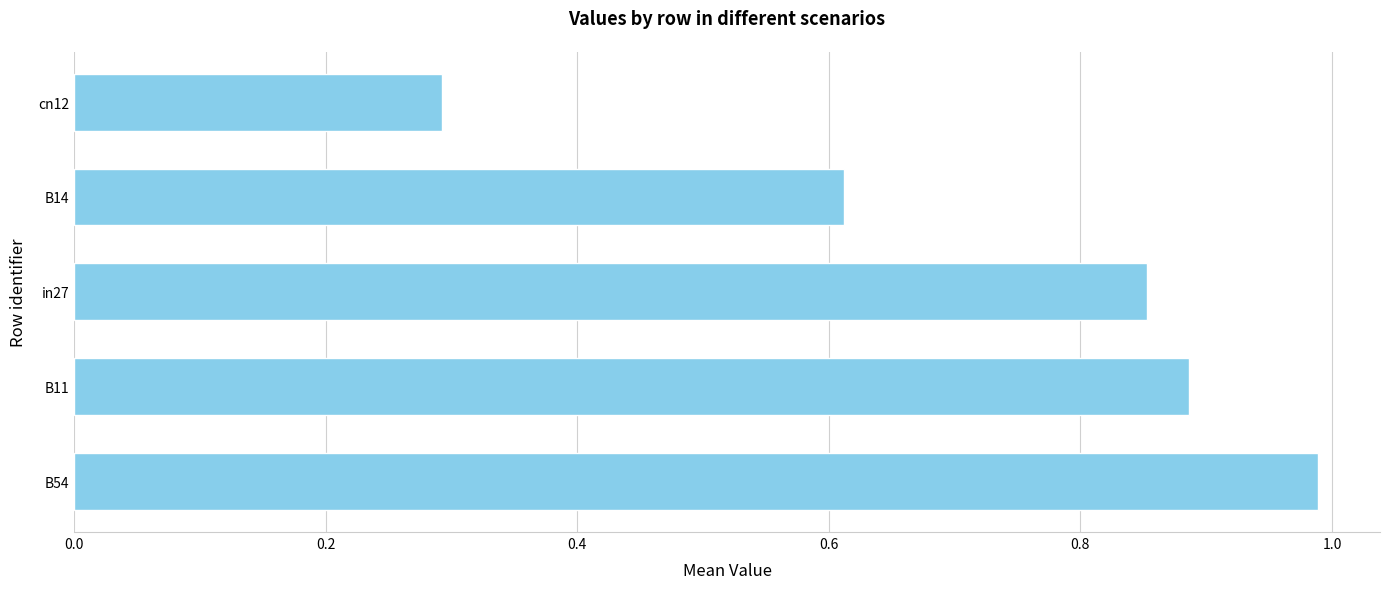

What is the sum of the values at B54 and B14?

1.6